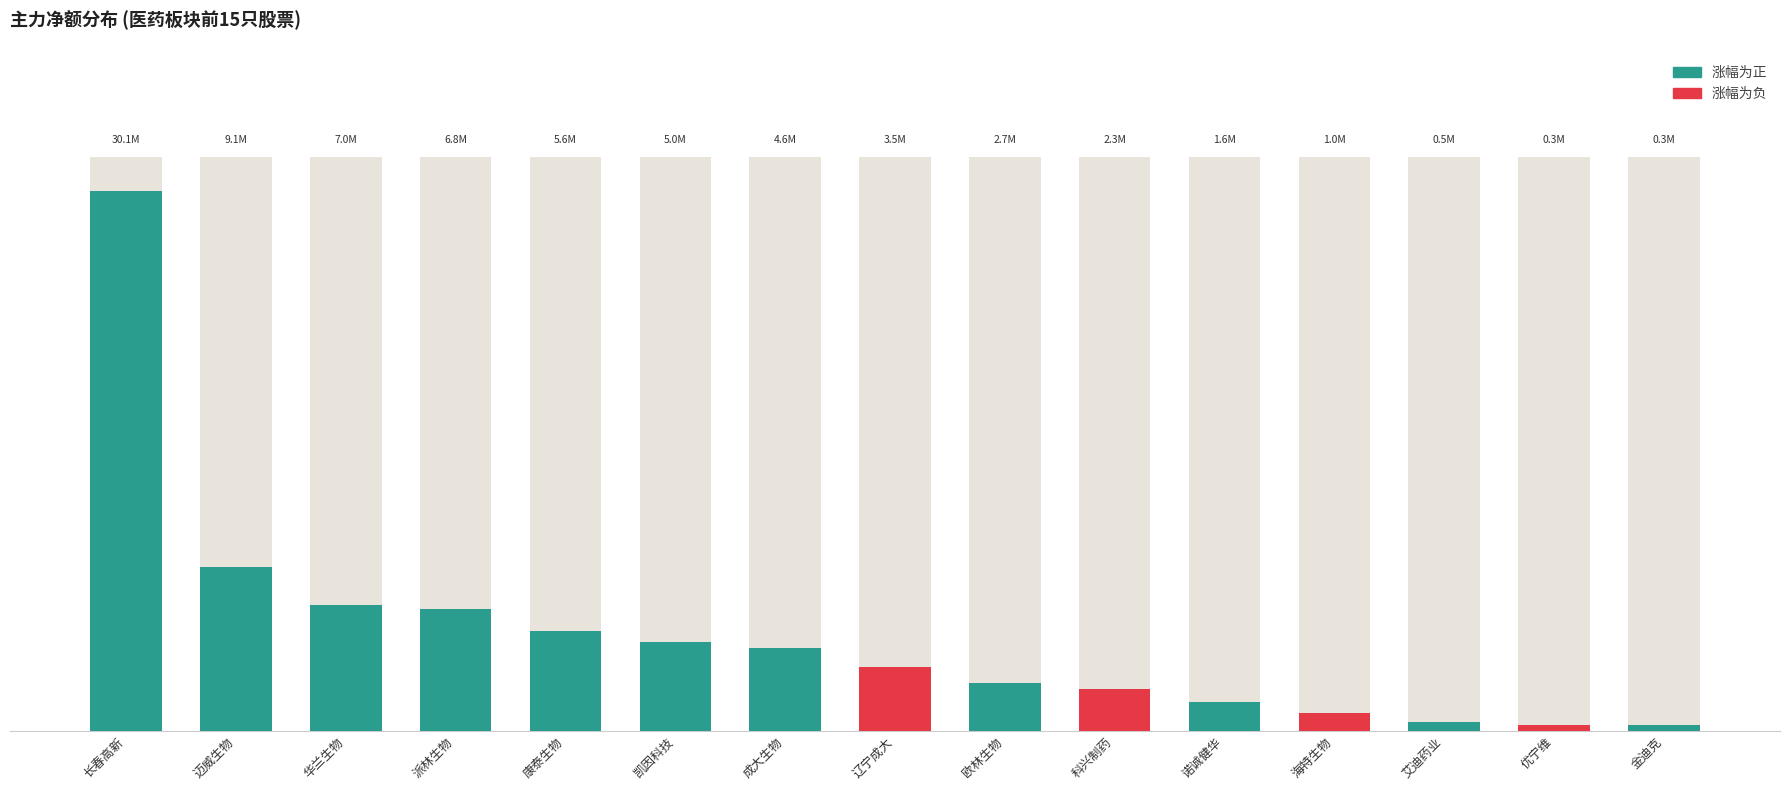

The value at 长春高新 is 51151945. True or false?

False